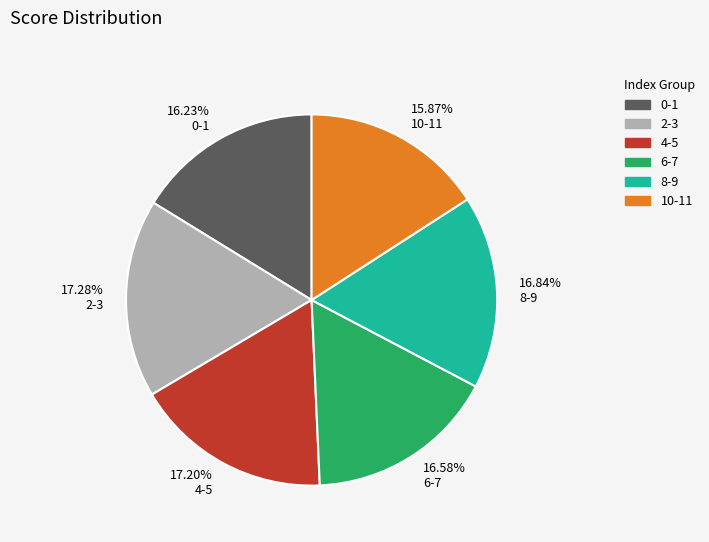

Is the sum of 17.20% 4-5 and 17.28% 2-3 greater than half?

No